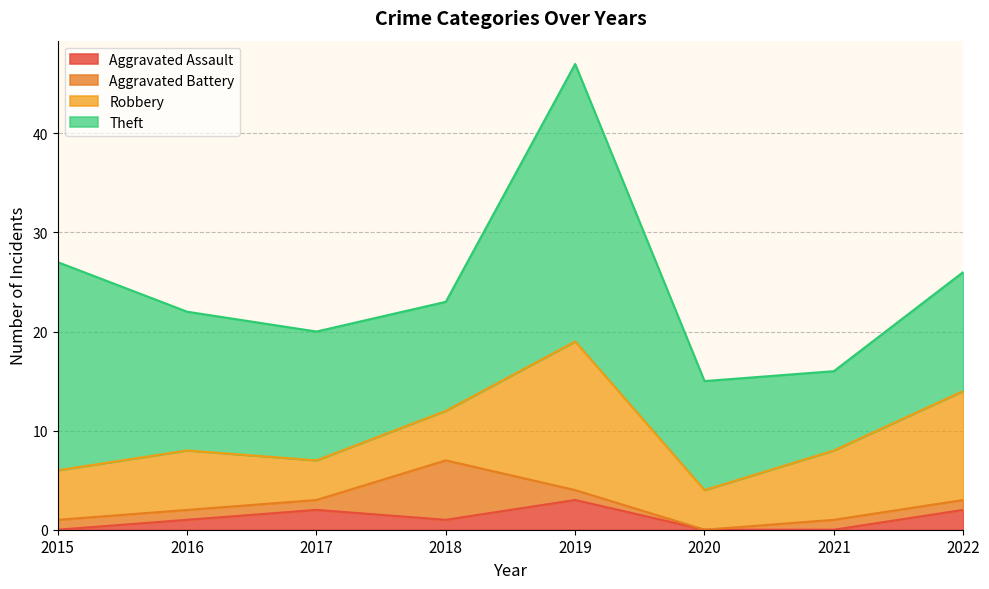

Which has a higher value, 2017 or 2016?

2017